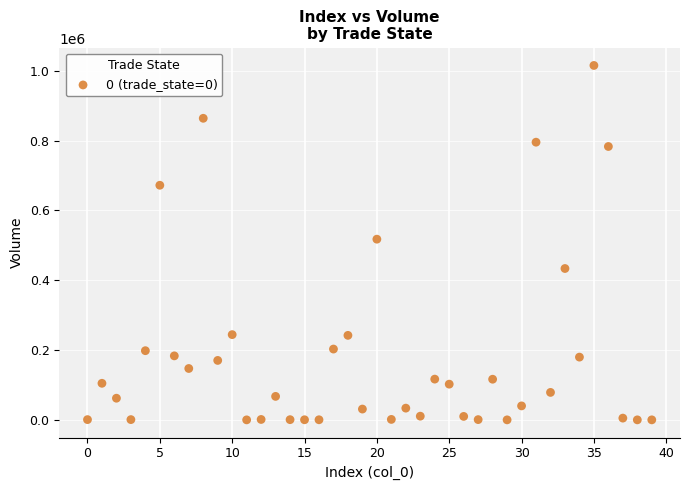

What is the range of Y values (max minus min)?

1014690.0